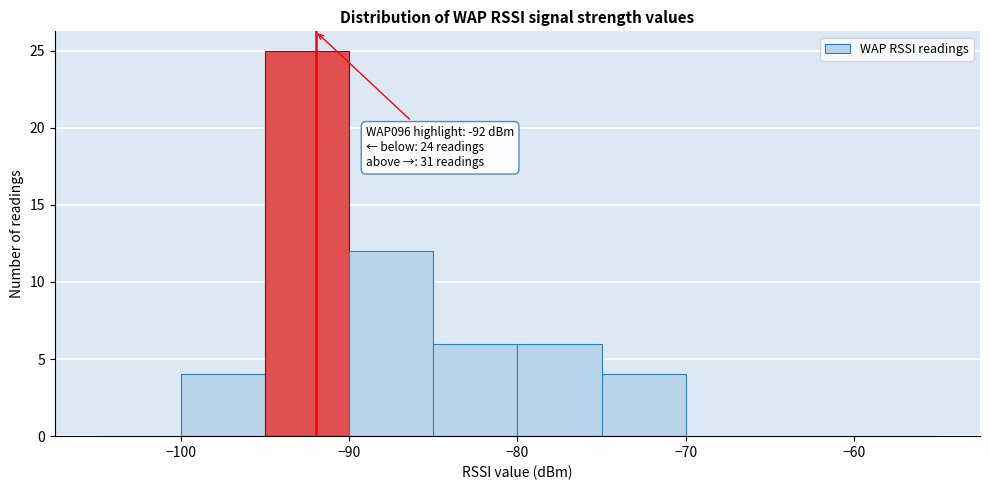

Over which range of the x-axis is the bar tallest?

-95 to -90